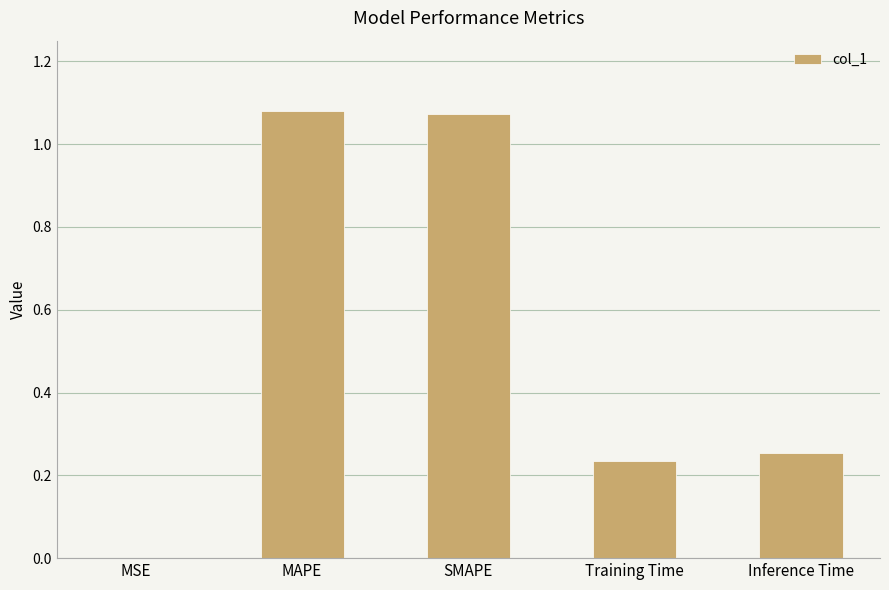

How many distinct data groups are displayed?

1